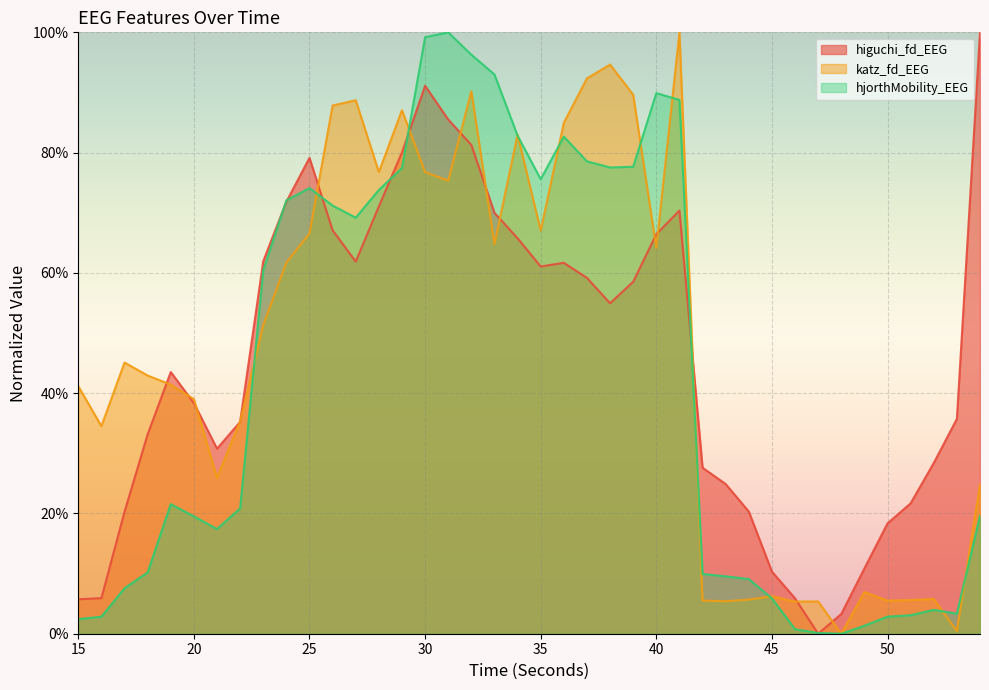

What is the sum of the katz_fd_EEG values at 43 and 29?

0.9